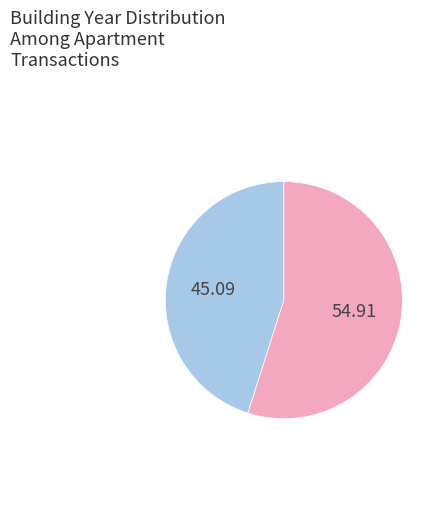

How many segments does this pie chart have?

2